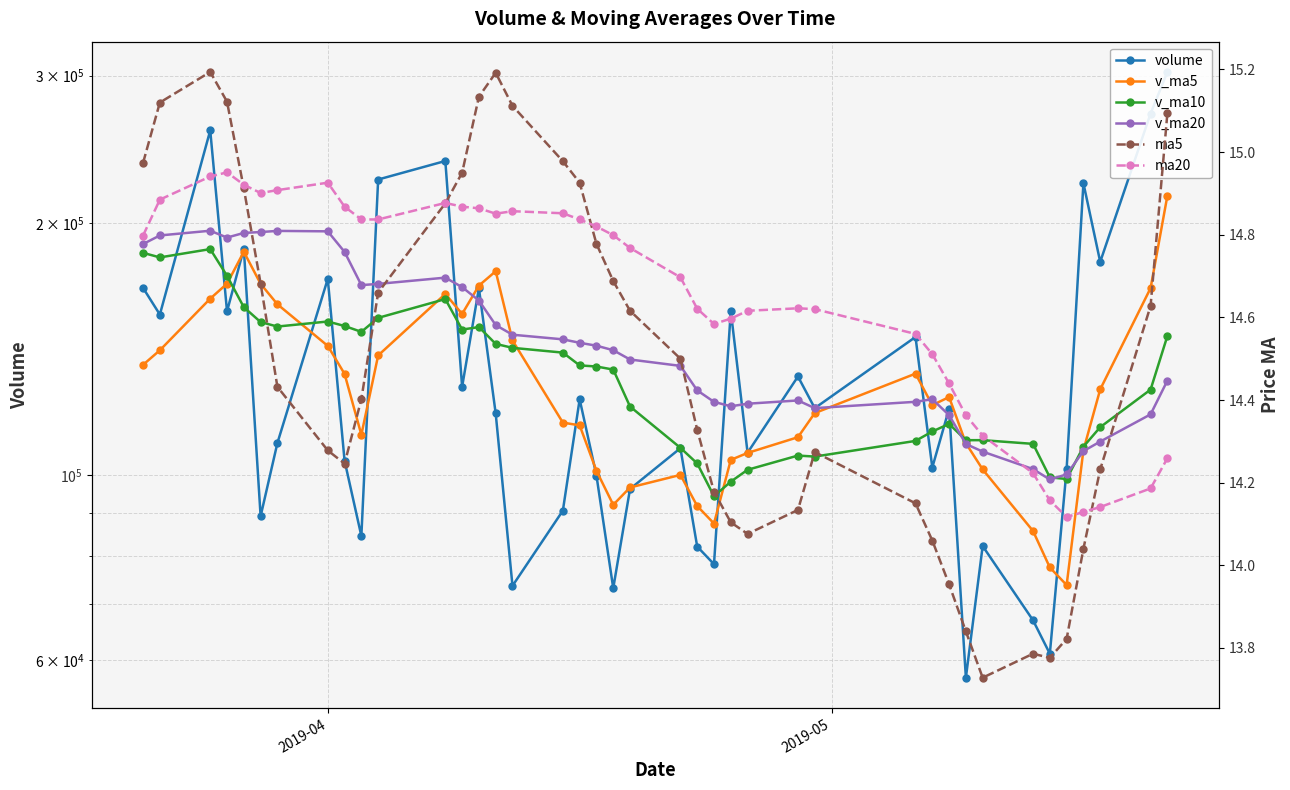

Reading left to right, list all the values displayed in this chart.

volume: 167275.8	155441.0	258070.4	156807.6	186306.0	89218.9	109129.8	171489.1	103943.5	84489.1	225437.9	237235.8	127405.6	167157.1	118379.8	73662.9	90604.5	123086.6	99790.5	73180.5	96178.5	107598.1	82068.2	78178.6	156916.6	106258.0	131075.1	120131.3	146134.0	102021.3	119921.0	57200.8	82178.6	66988.4	61103.6	101619.4	223167.0	179697.2	270357.2	303131.9
v_ma5: 135354.7	140886.6	162404.4	169229.5	184780.1	169168.8	159906.5	142590.2	132017.4	111654.1	138897.9	164519.1	155702.4	168345.1	175123.2	144768.2	115442.0	114578.2	101104.9	92065.0	96568.1	99966.8	91763.1	87440.8	104188.0	106203.9	110899.3	118511.9	132103.0	121123.9	123856.5	109081.7	101491.1	85662.0	77478.5	73818.1	107011.4	126515.1	167188.9	215594.5
v_ma10: 184228.5	181925.7	186136.7	172938.0	158631.3	152261.7	150396.5	152497.3	150623.5	148217.1	154033.3	162212.8	149146.3	150181.3	143388.6	141833.1	139980.5	135140.3	134725.0	133594.1	120668.2	107704.4	103170.7	94272.8	98126.5	101386.0	105433.1	105137.5	109771.9	112655.9	115030.2	109990.5	110001.5	108882.5	99301.2	98837.3	108046.5	114003.1	126425.4	146536.5
v_ma20: 188741.3	193265.6	195790.1	192136.7	194615.1	195082.4	195700.0	195464.8	184696.9	168569.8	169130.9	172069.3	167641.5	161559.6	151010.0	147047.4	145188.5	143818.8	142674.2	140905.6	137350.8	134958.6	126158.5	122227.0	120757.6	121609.5	122706.8	120138.9	122248.4	123125.0	117849.2	108847.4	106586.1	101577.6	98713.8	100111.7	106739.8	109570.3	118098.7	129596.2
ma5: 15.0	15.1	15.2	15.1	14.9	14.7	14.4	14.3	14.2	14.4	14.7	14.9	14.9	15.1	15.2	15.1	15.0	14.9	14.8	14.7	14.6	14.5	14.3	14.2	14.1	14.1	14.1	14.3	14.2	14.1	14.0	13.8	13.7	13.8	13.8	13.8	14.0	14.2	14.6	15.1
ma20: 14.8	14.9	14.9	15.0	14.9	14.9	14.9	14.9	14.9	14.8	14.8	14.9	14.9	14.9	14.9	14.9	14.9	14.8	14.8	14.8	14.8	14.7	14.6	14.6	14.6	14.6	14.6	14.6	14.6	14.5	14.4	14.4	14.3	14.2	14.2	14.1	14.1	14.1	14.2	14.3